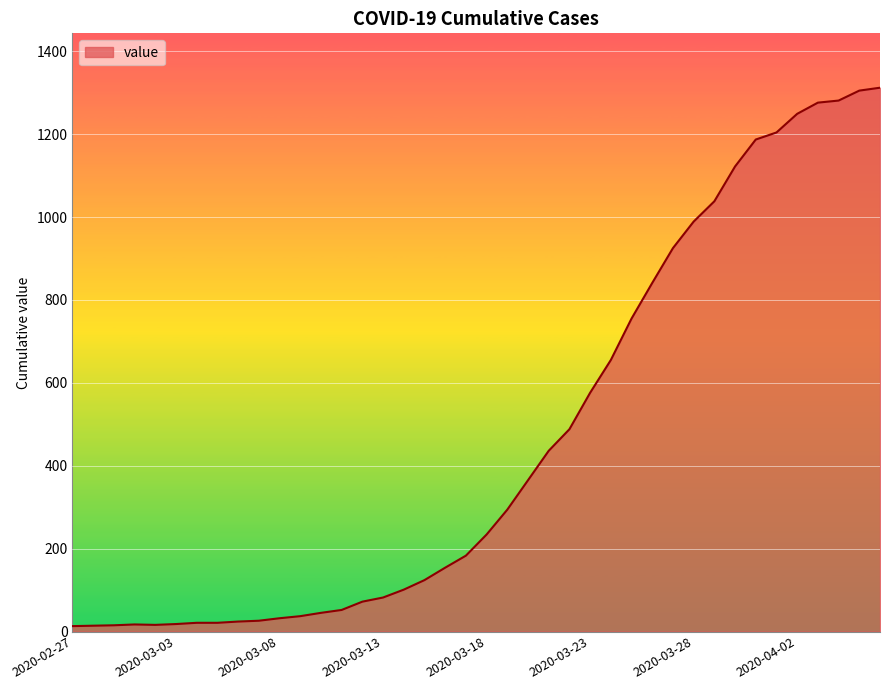

What is the difference between the second highest and minimum values?

1292